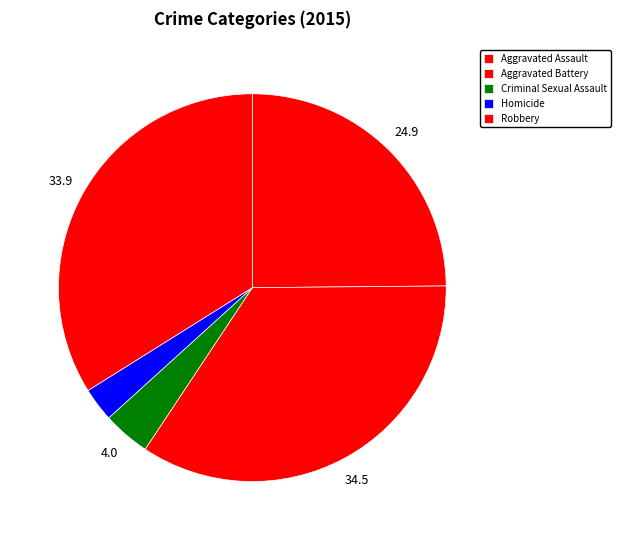

How many slices are in this pie chart?

5